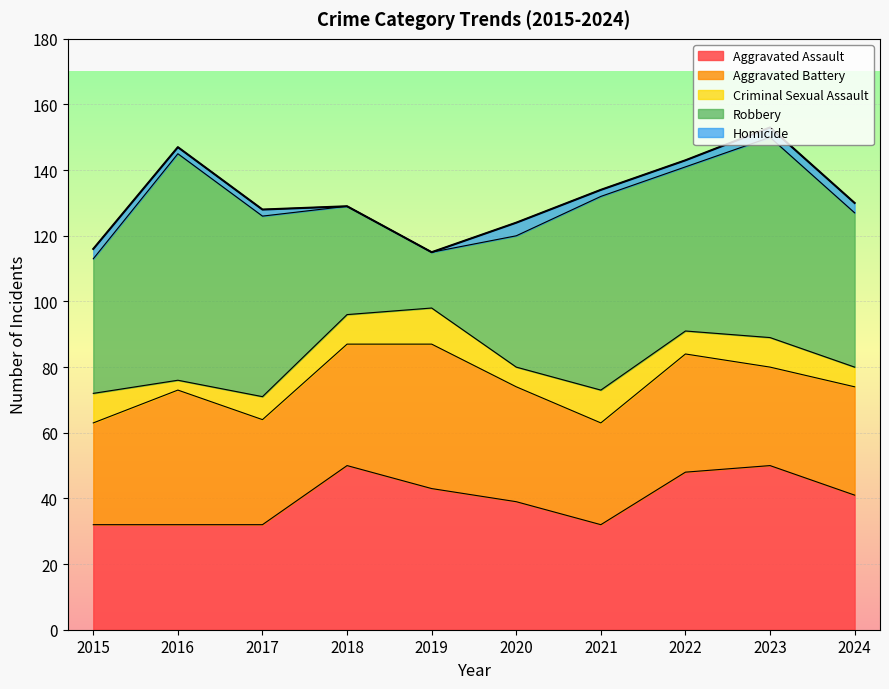

How many lines are shown in the chart?

5